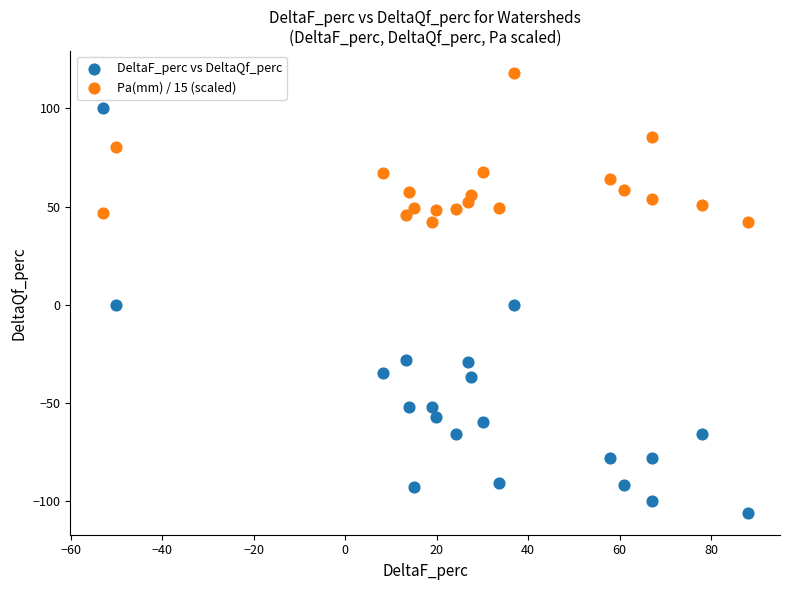

Across all data points, what is the range of Y values (max minus min)?

224.0